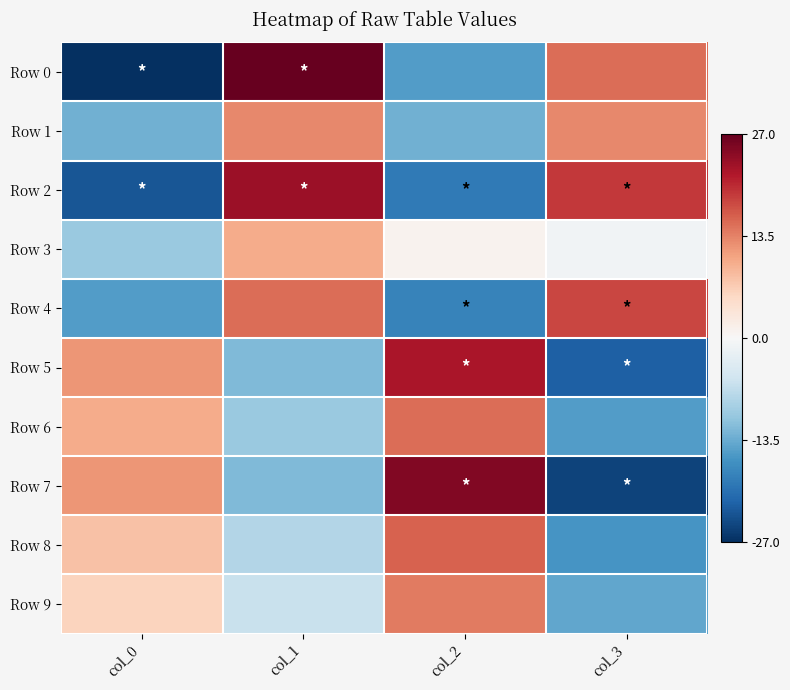

At col_1, list the series in order from smallest to largest.

Row 5, Row 7, Row 6, Row 8, Row 9, Row 3, Row 1, Row 4, Row 2, Row 0